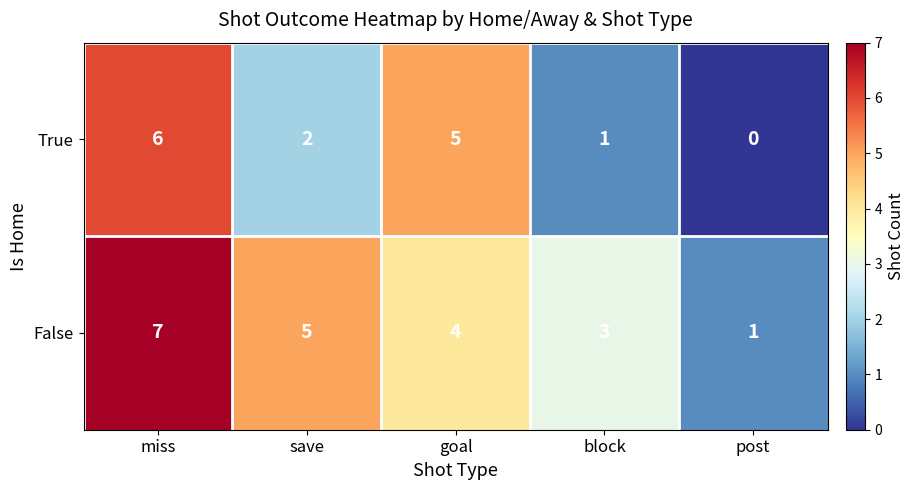

What is the spread (max minus min) of values at block?

2